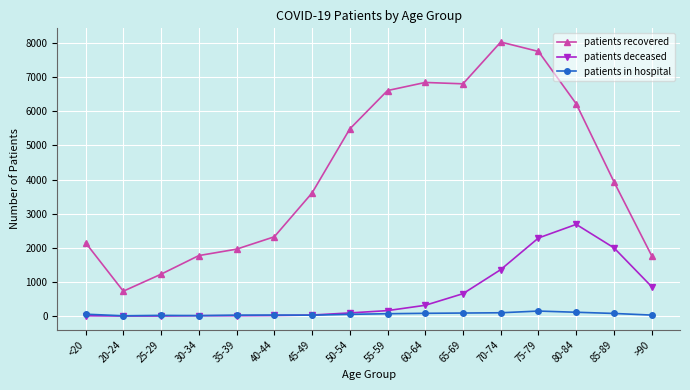

What is the greatest value displayed?

8028